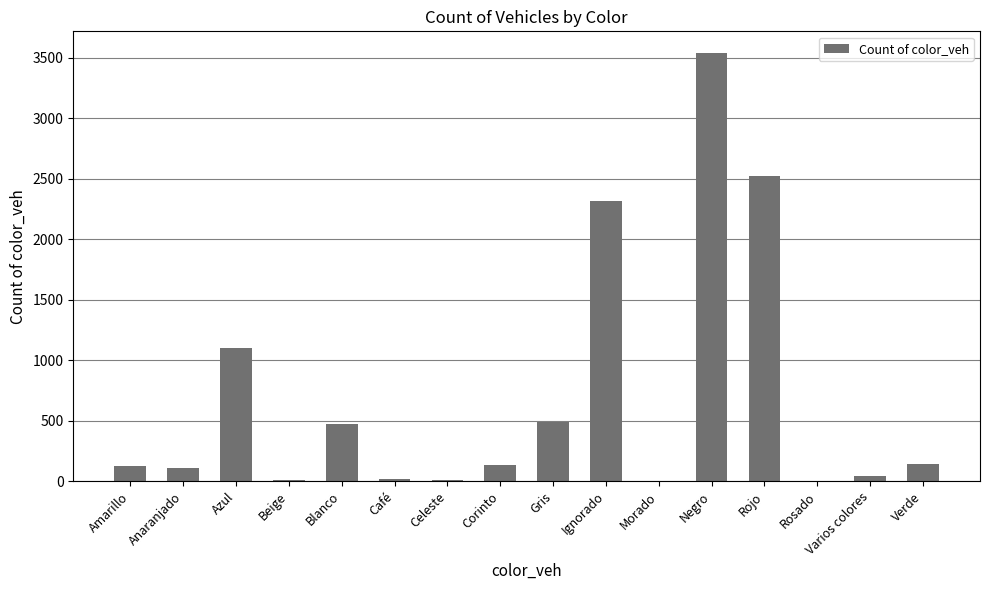

Between Rojo and Verde, which is larger?

Rojo